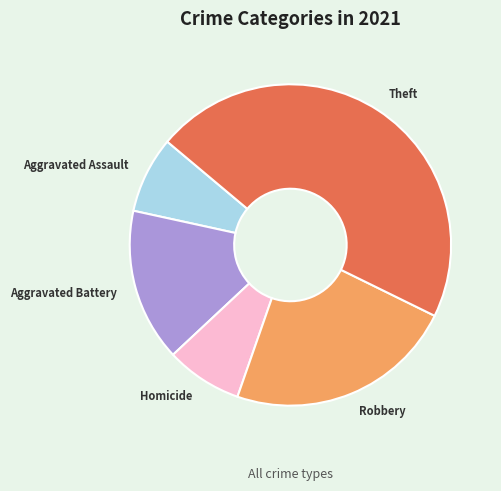

Count the number of slices in the pie.

5